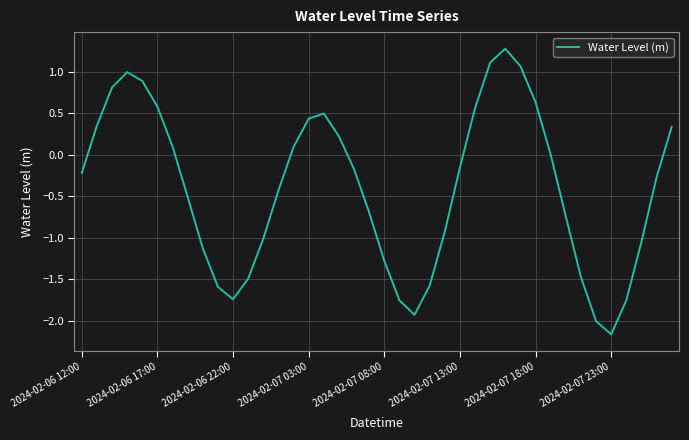

What is the greatest value displayed?

1.3